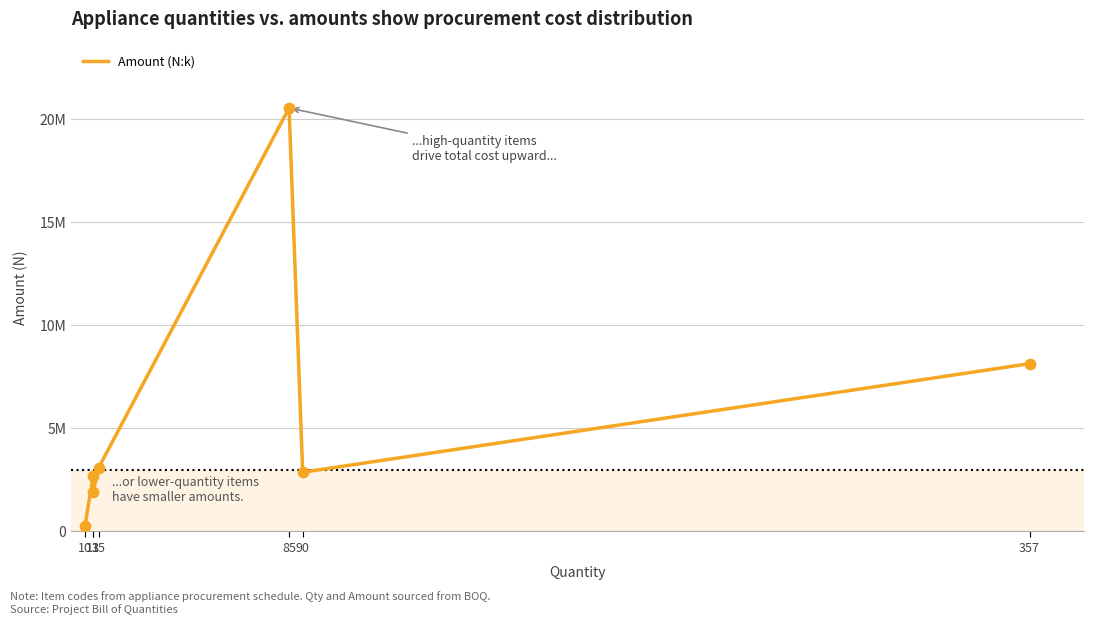

What is the ratio of the value at 13 to the value at 85?

0.1